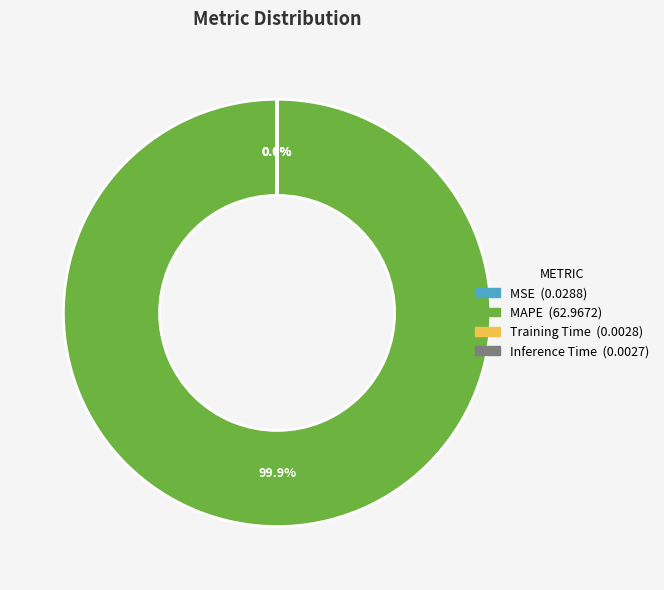

Does any single category account for the majority?

Yes